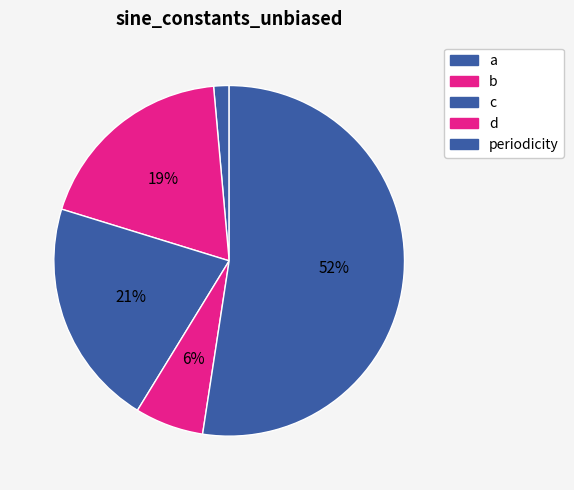

Which slice is the smallest?

a